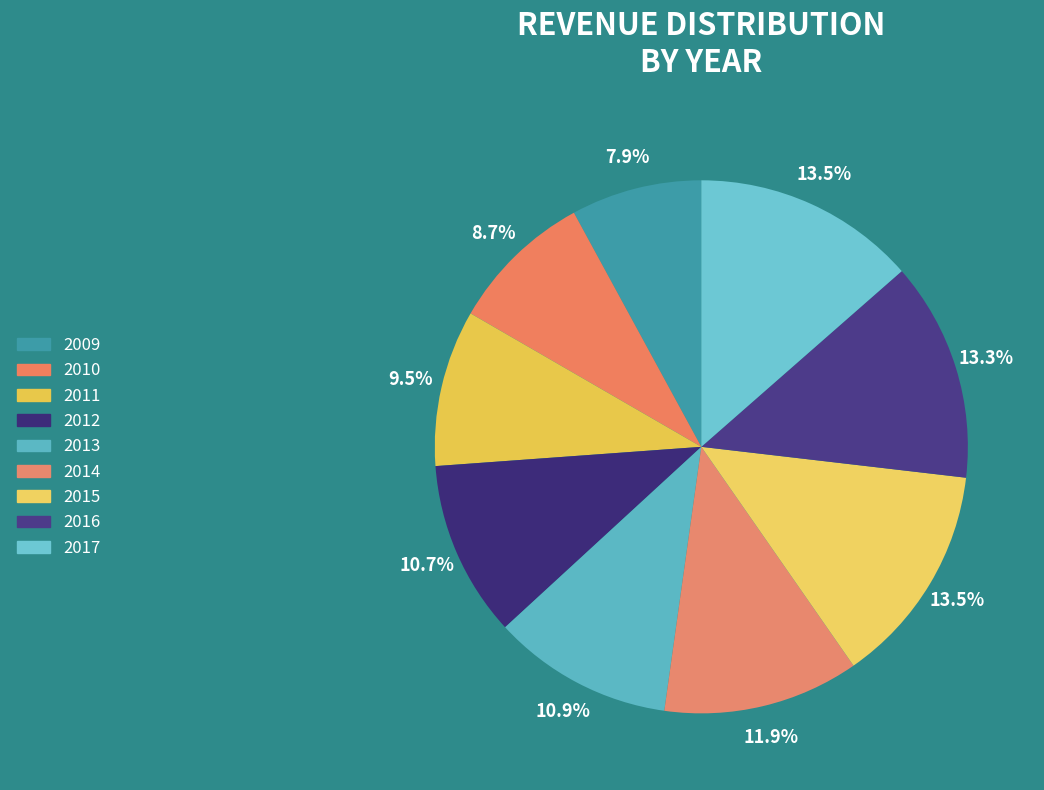

To the nearest percent, what is the average slice percentage?

11%